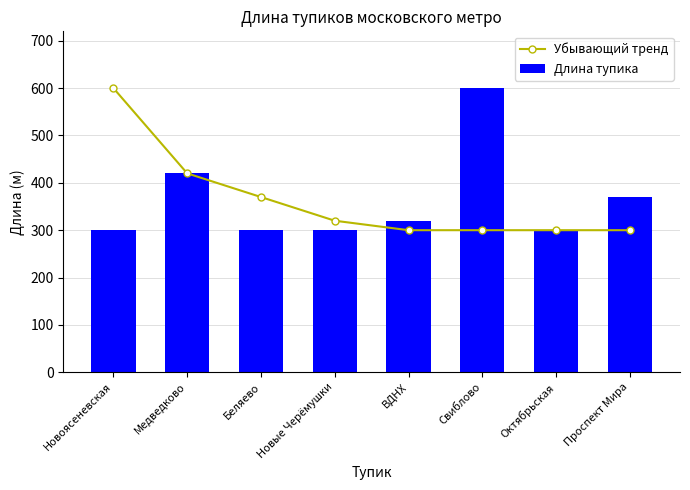

Read the Длина тупика value at Беляево, to the nearest 5.

300